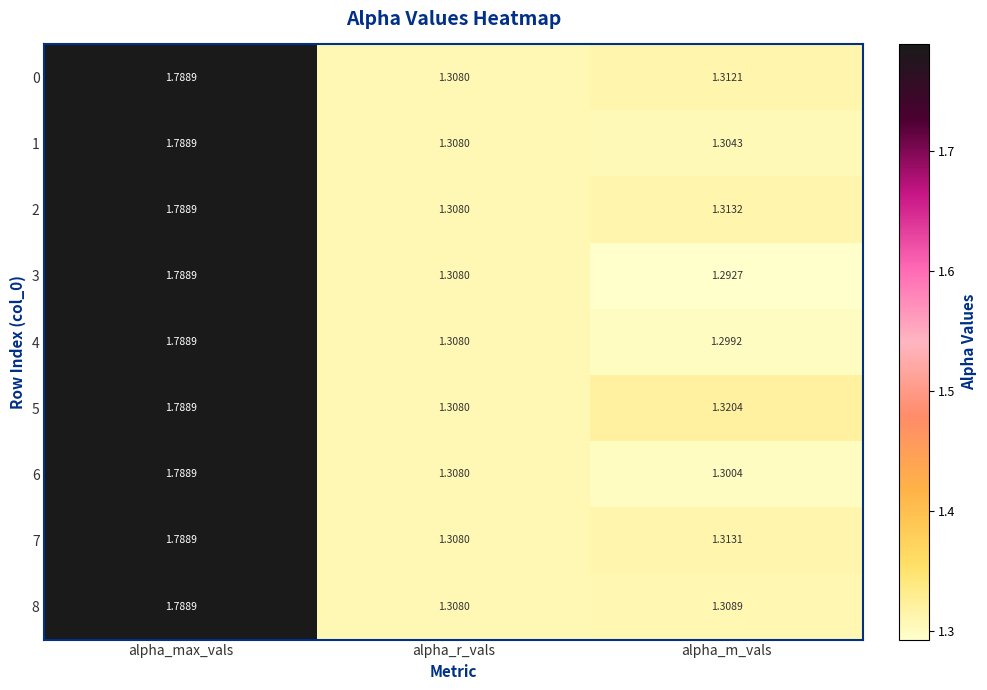

Which label corresponds to the smallest value in the chart?

alpha_m_vals